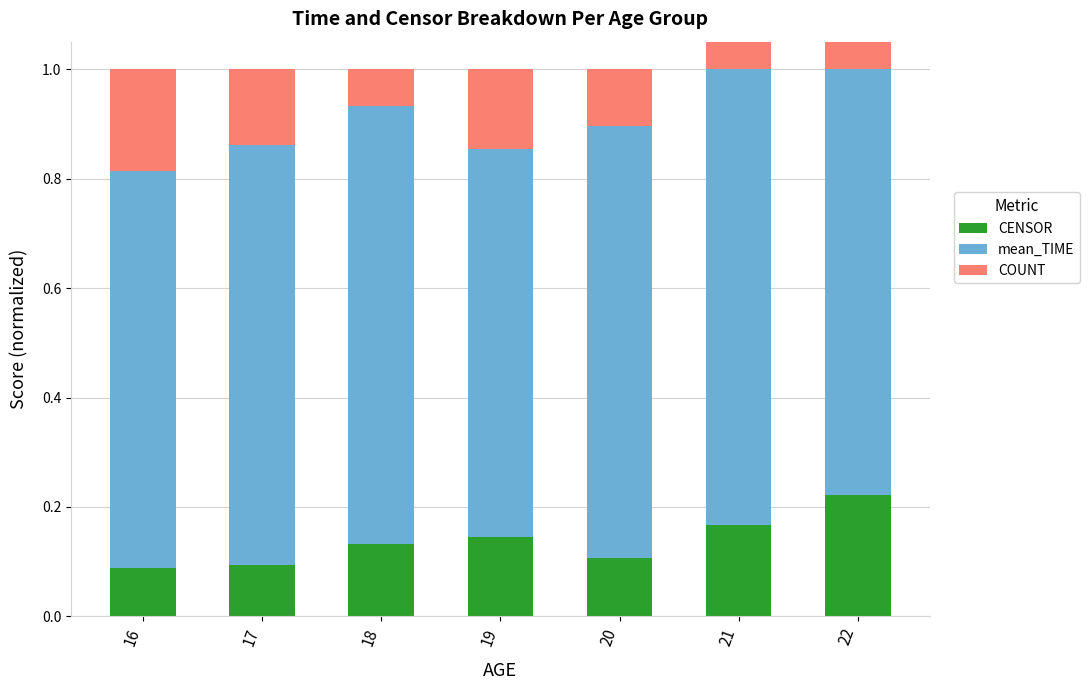

The value of mean_TIME at 16 is 0.2. True or false?

False